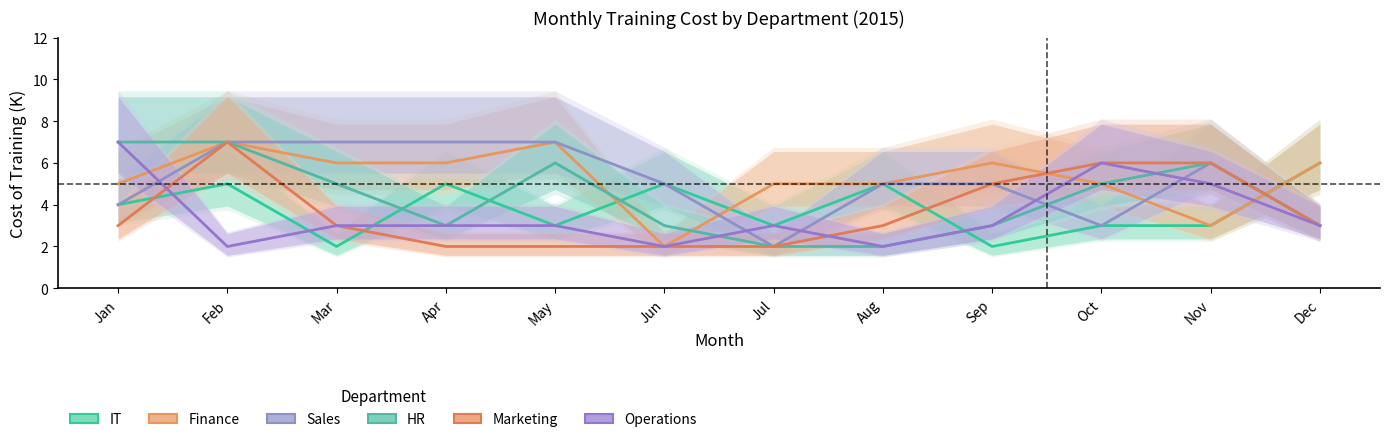

What is the spread (max minus min) of values at Aug?

3